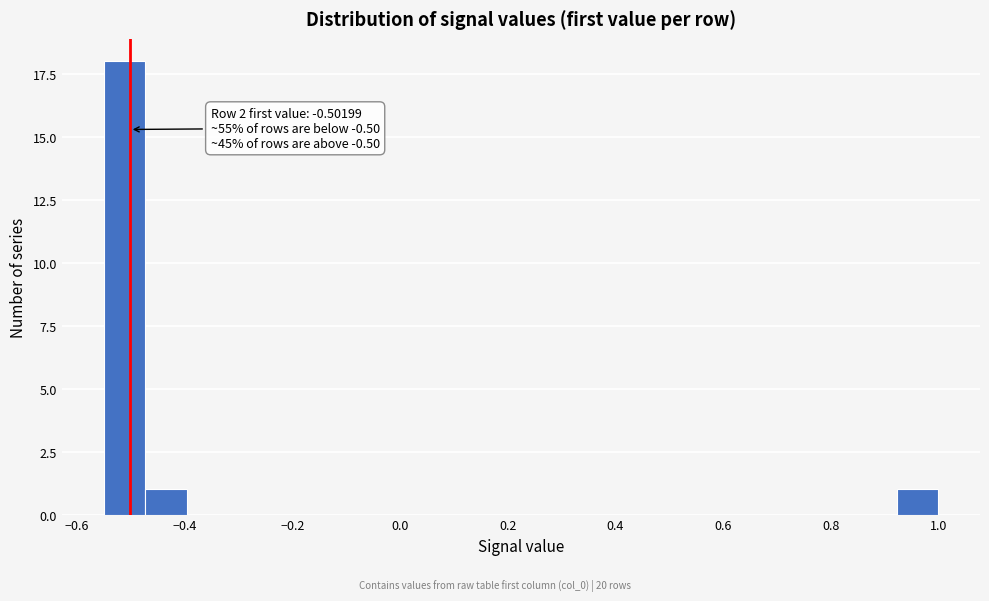

Read against the x-axis, roughly where is the centre of the tallest bar?

-0.52